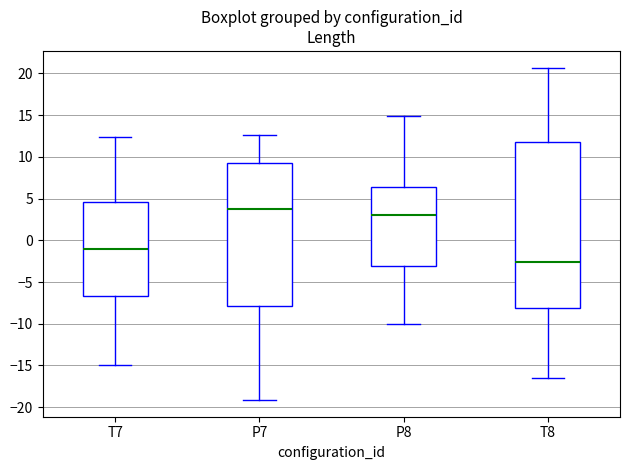

Reading left to right, read every box against the y-axis: the position of its median line, the range the box covers, and the ends of its whiskers. The values are not printed on the chart, so give them approximately, as read against the axis.

T7: median -1.0, box -6.5 to 4.5, whiskers -15.0 to 12.5
P7: median 4.0, box -8.0 to 9.5, whiskers -19.0 to 12.5
P8: median 3.0, box -3.0 to 6.5, whiskers -10.0 to 15.0
T8: median -2.5, box -8.0 to 12.0, whiskers -16.5 to 20.5